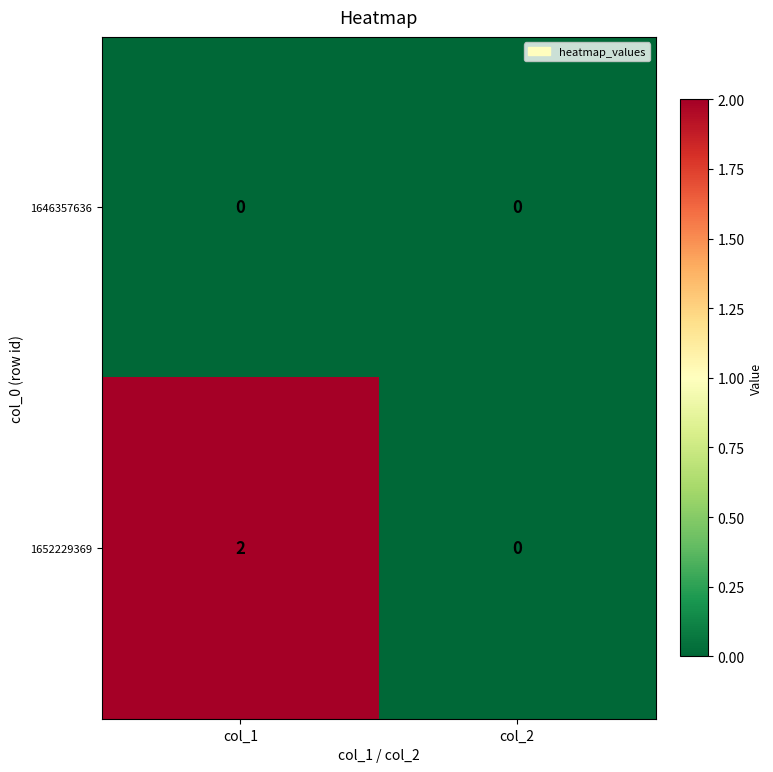

Rank the series by their average value, from highest to lowest.

1652229369, 1646357636